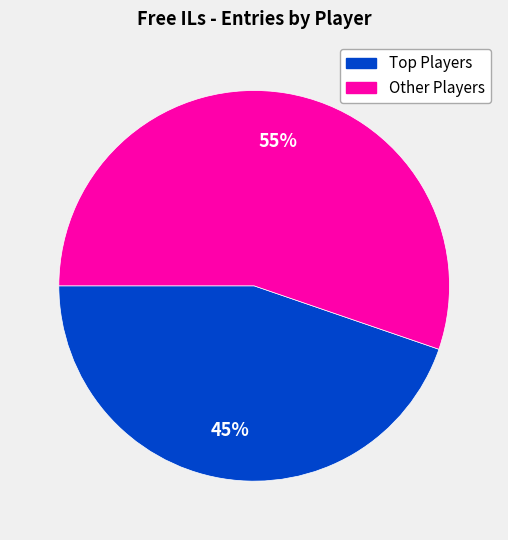

To the nearest percent, what is the average slice percentage?

50%